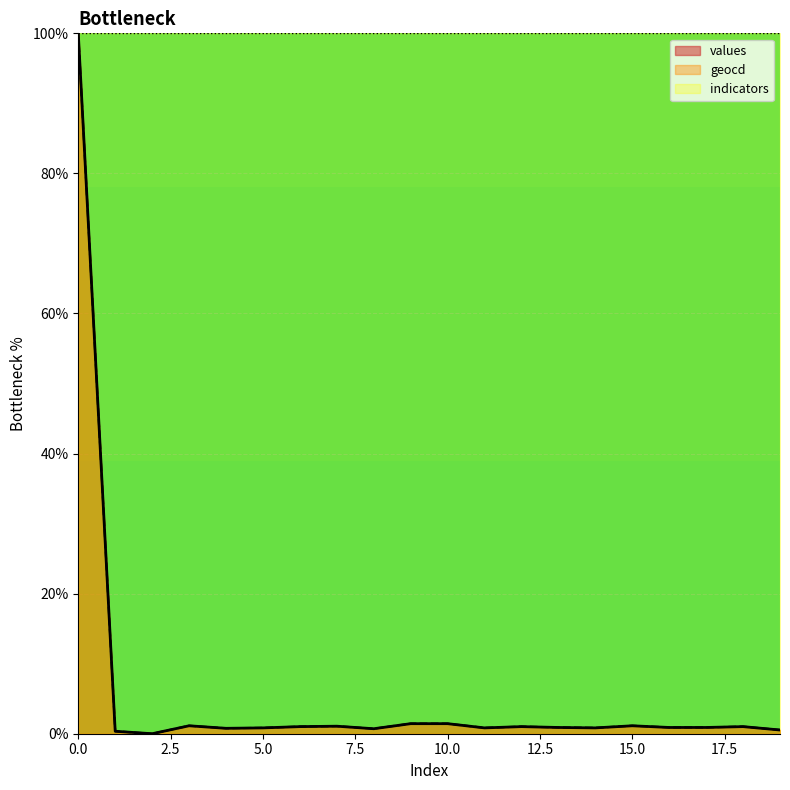

True or false: values and geocd intersect in this chart.

False